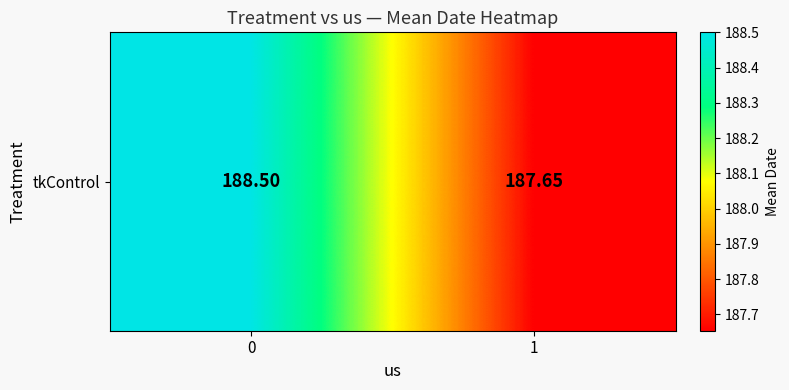

True or false: the data shows 188.5 at 0.

True